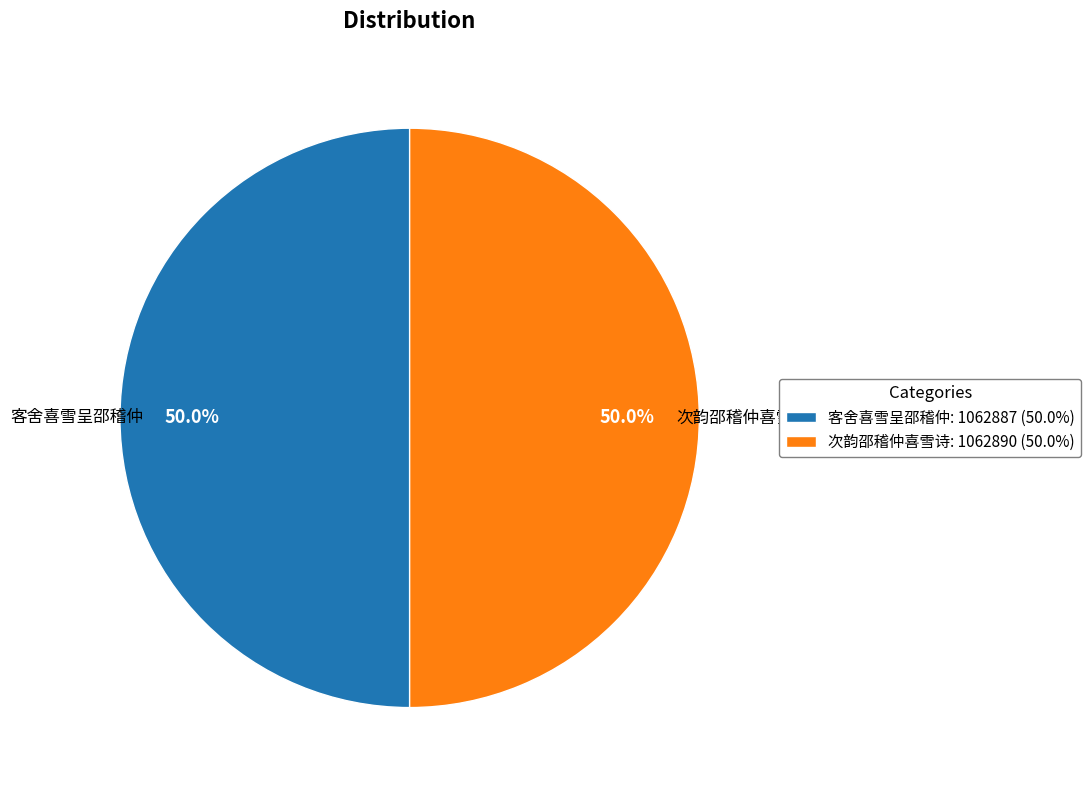

The 客舍喜雪呈邵稽仲 slice represents 60% of the pie. True or false?

False